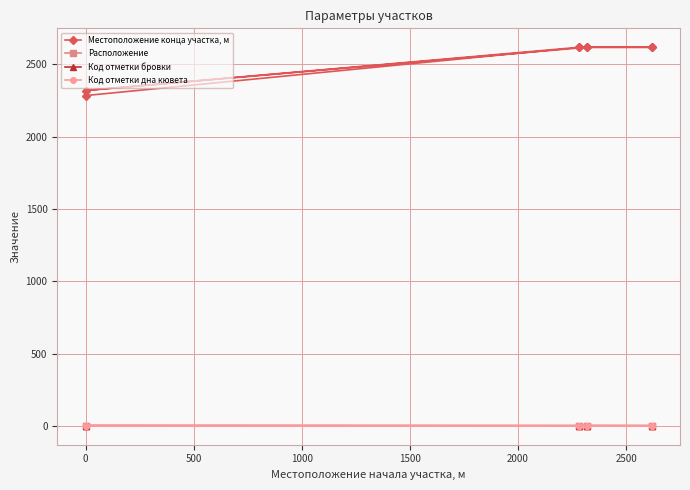

True or false: Местоположение конца участка, м and Расположение cross at least once.

False